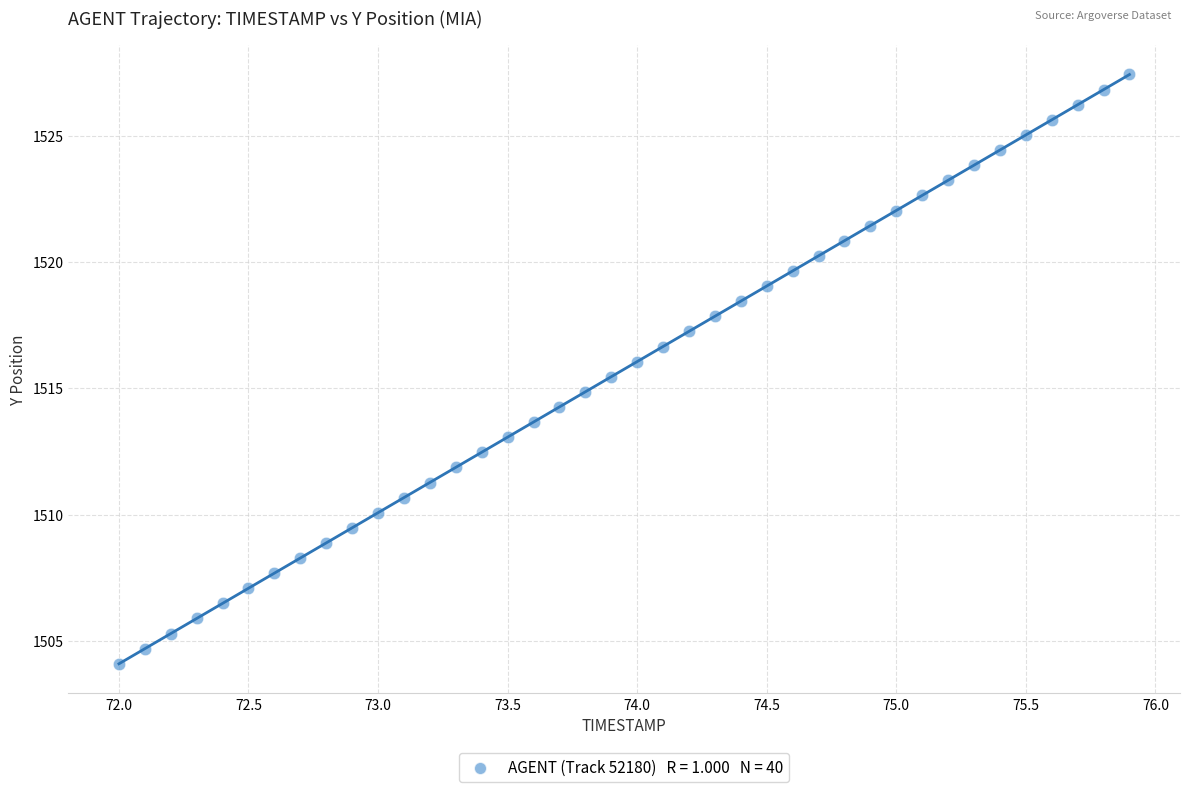

What is the range of X values (max minus min)?

3.9